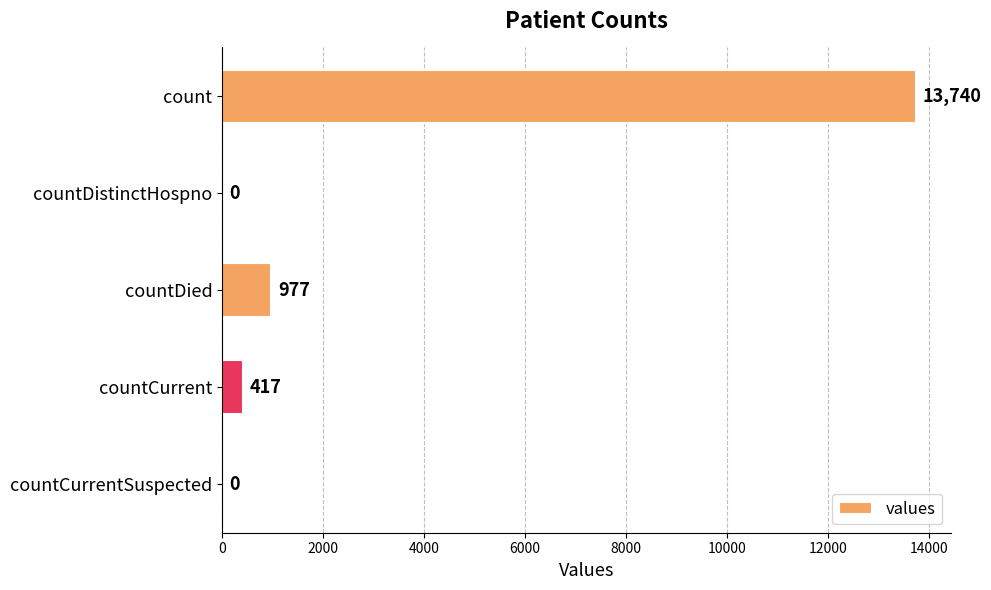

Are the bars horizontal?

Yes